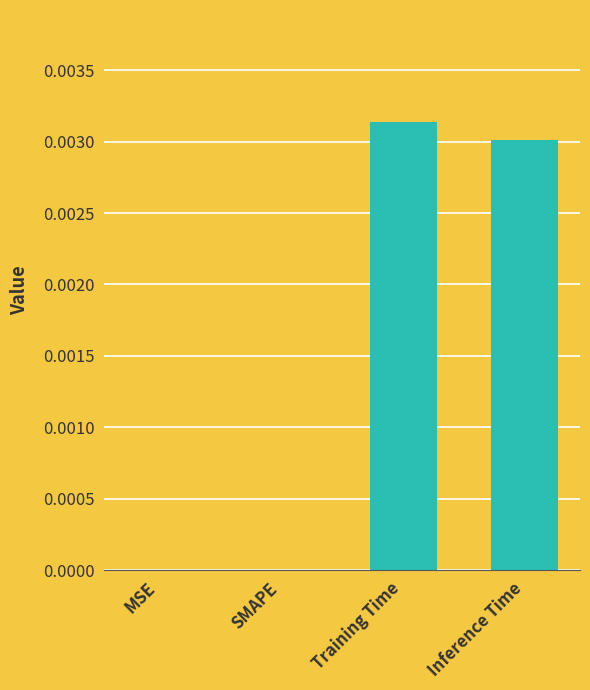

The chart shows a value of 0.0 at MSE. True or false?

True